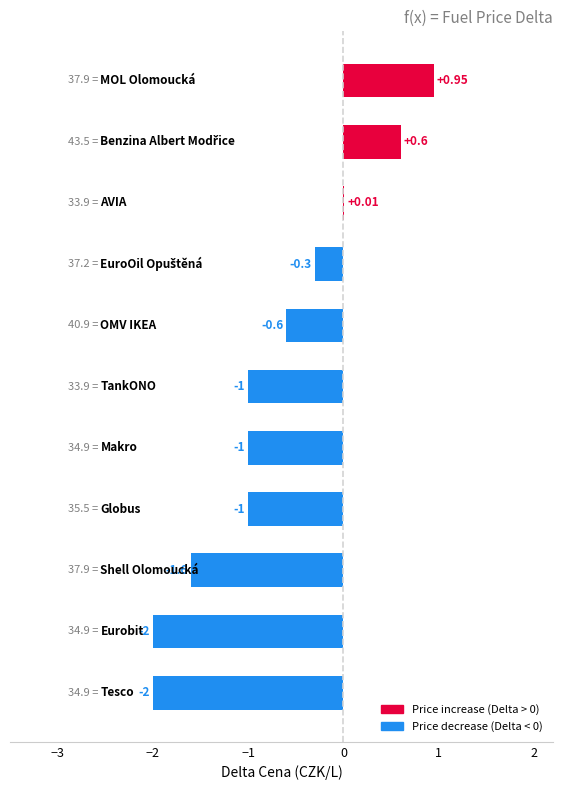

What is the greatest value displayed?

0.9